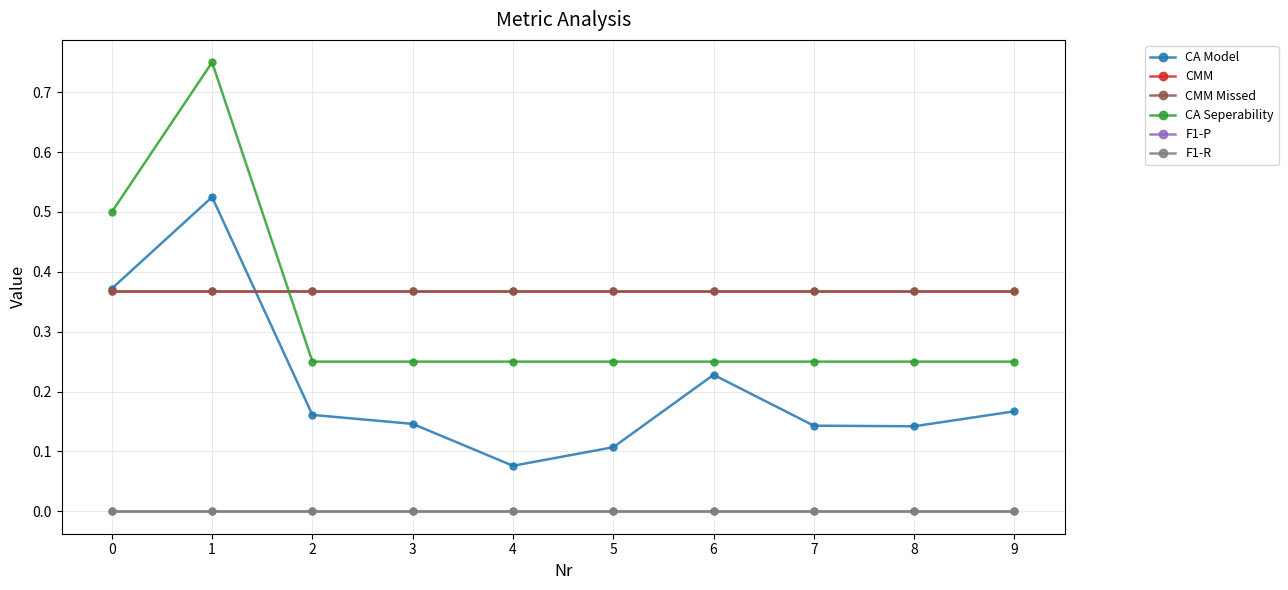

True or false: CMM has a value of 0.4 at 5.

True